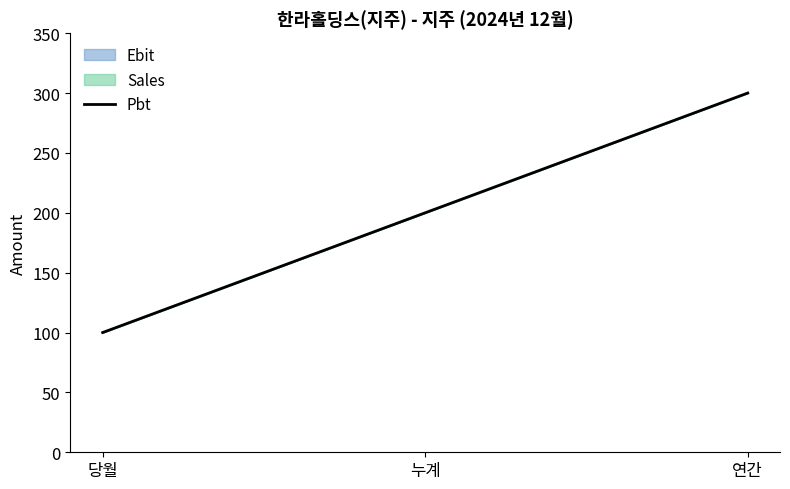

Which category has the highest value across all series?

연간